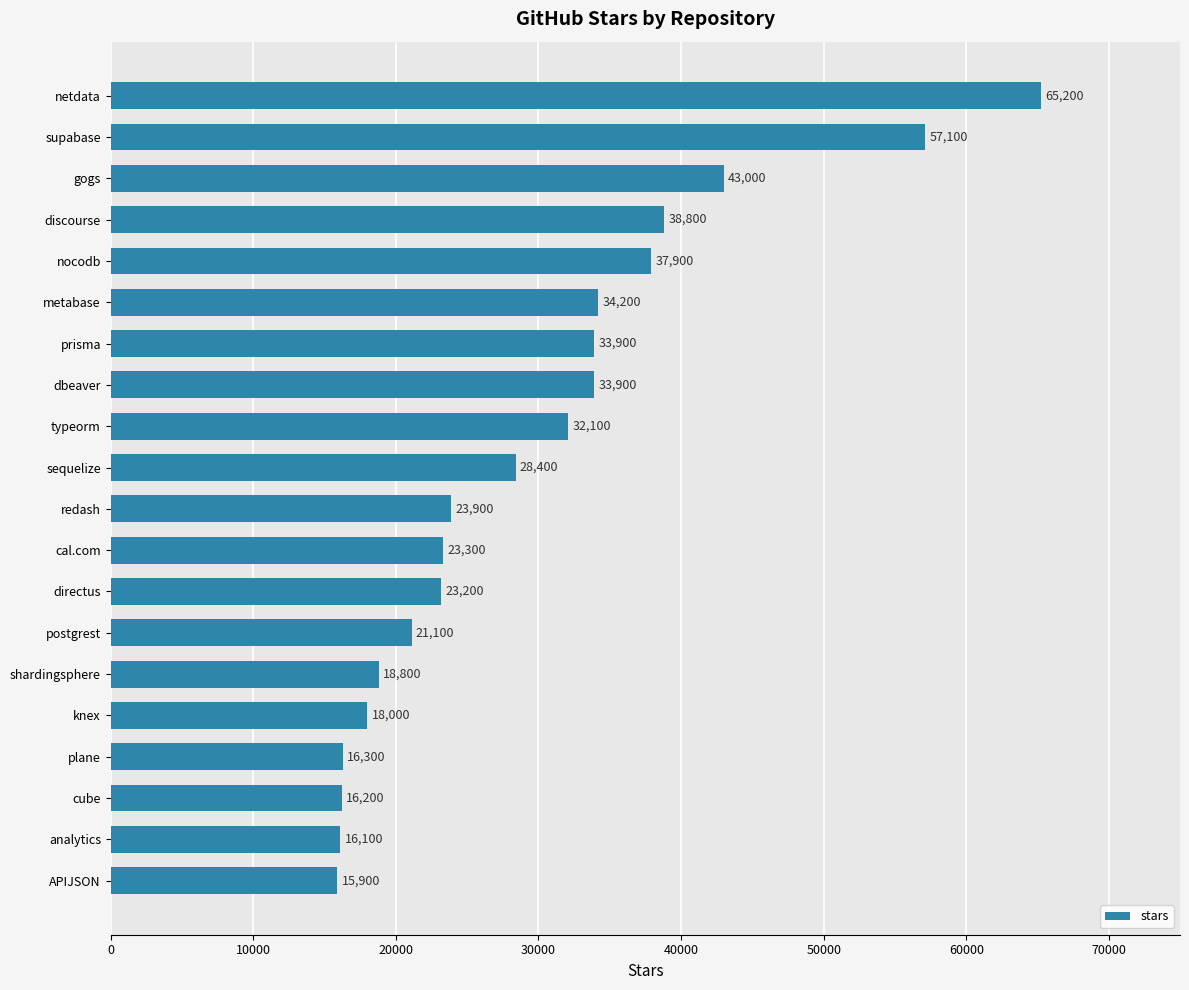

What is the label of the 4th bar from the bottom?

plane